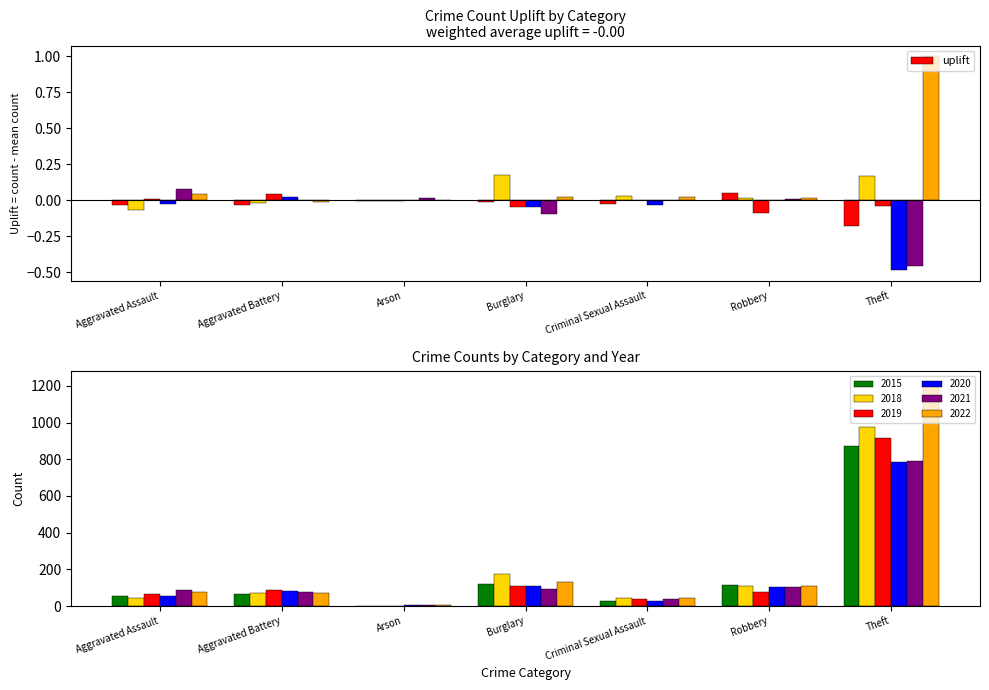

Reading right to left, transcribe all the data shown in this chart.

Theft=-0.2	Robbery=0.1	Criminal Sexual Assault=-0.0	Burglary=-0.0	Arson=-0.0	Aggravated Battery=-0.0	Aggravated Assault=-0.0